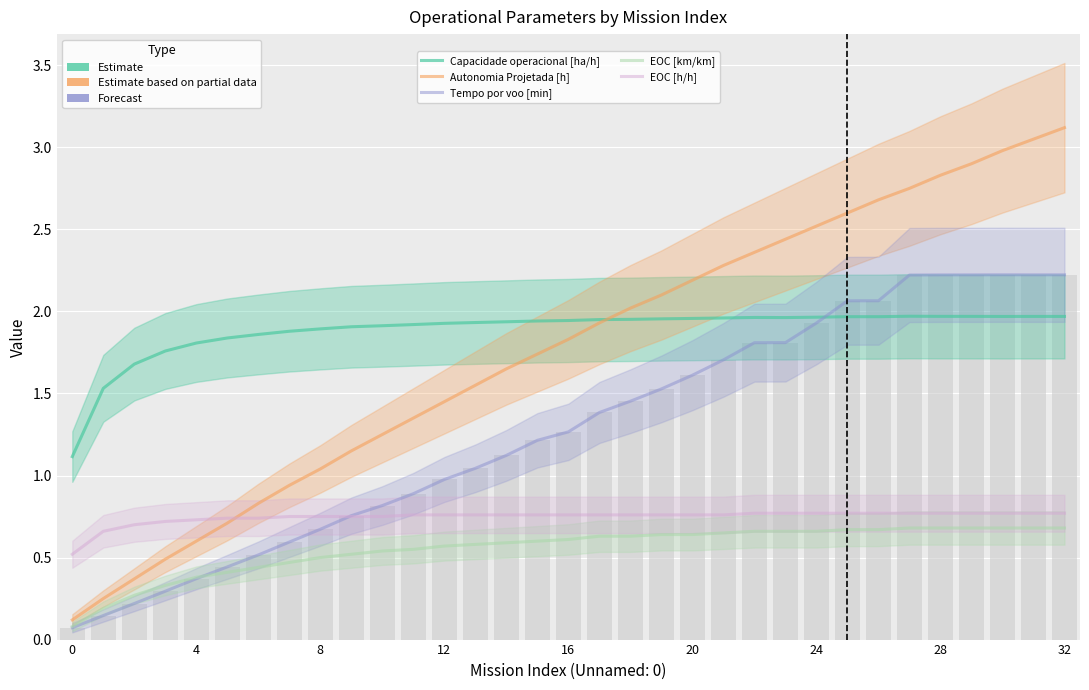

At which category does the chart reach its peak across all series?

32